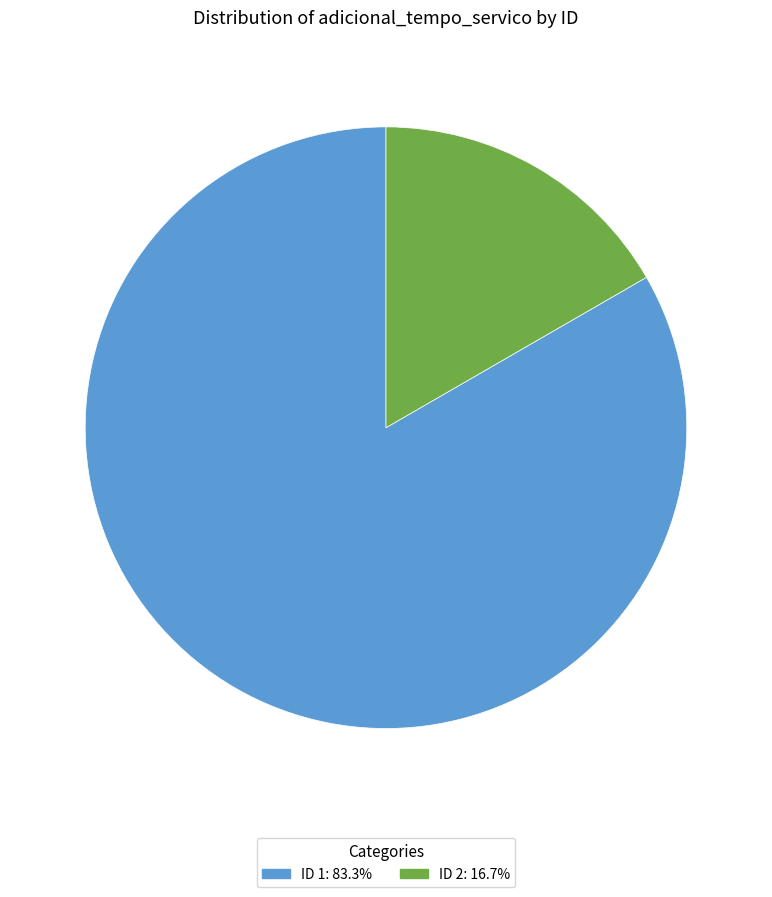

What is the ratio of the value at ID 1: 83.3% to the value at ID 2: 16.7%?

5.0